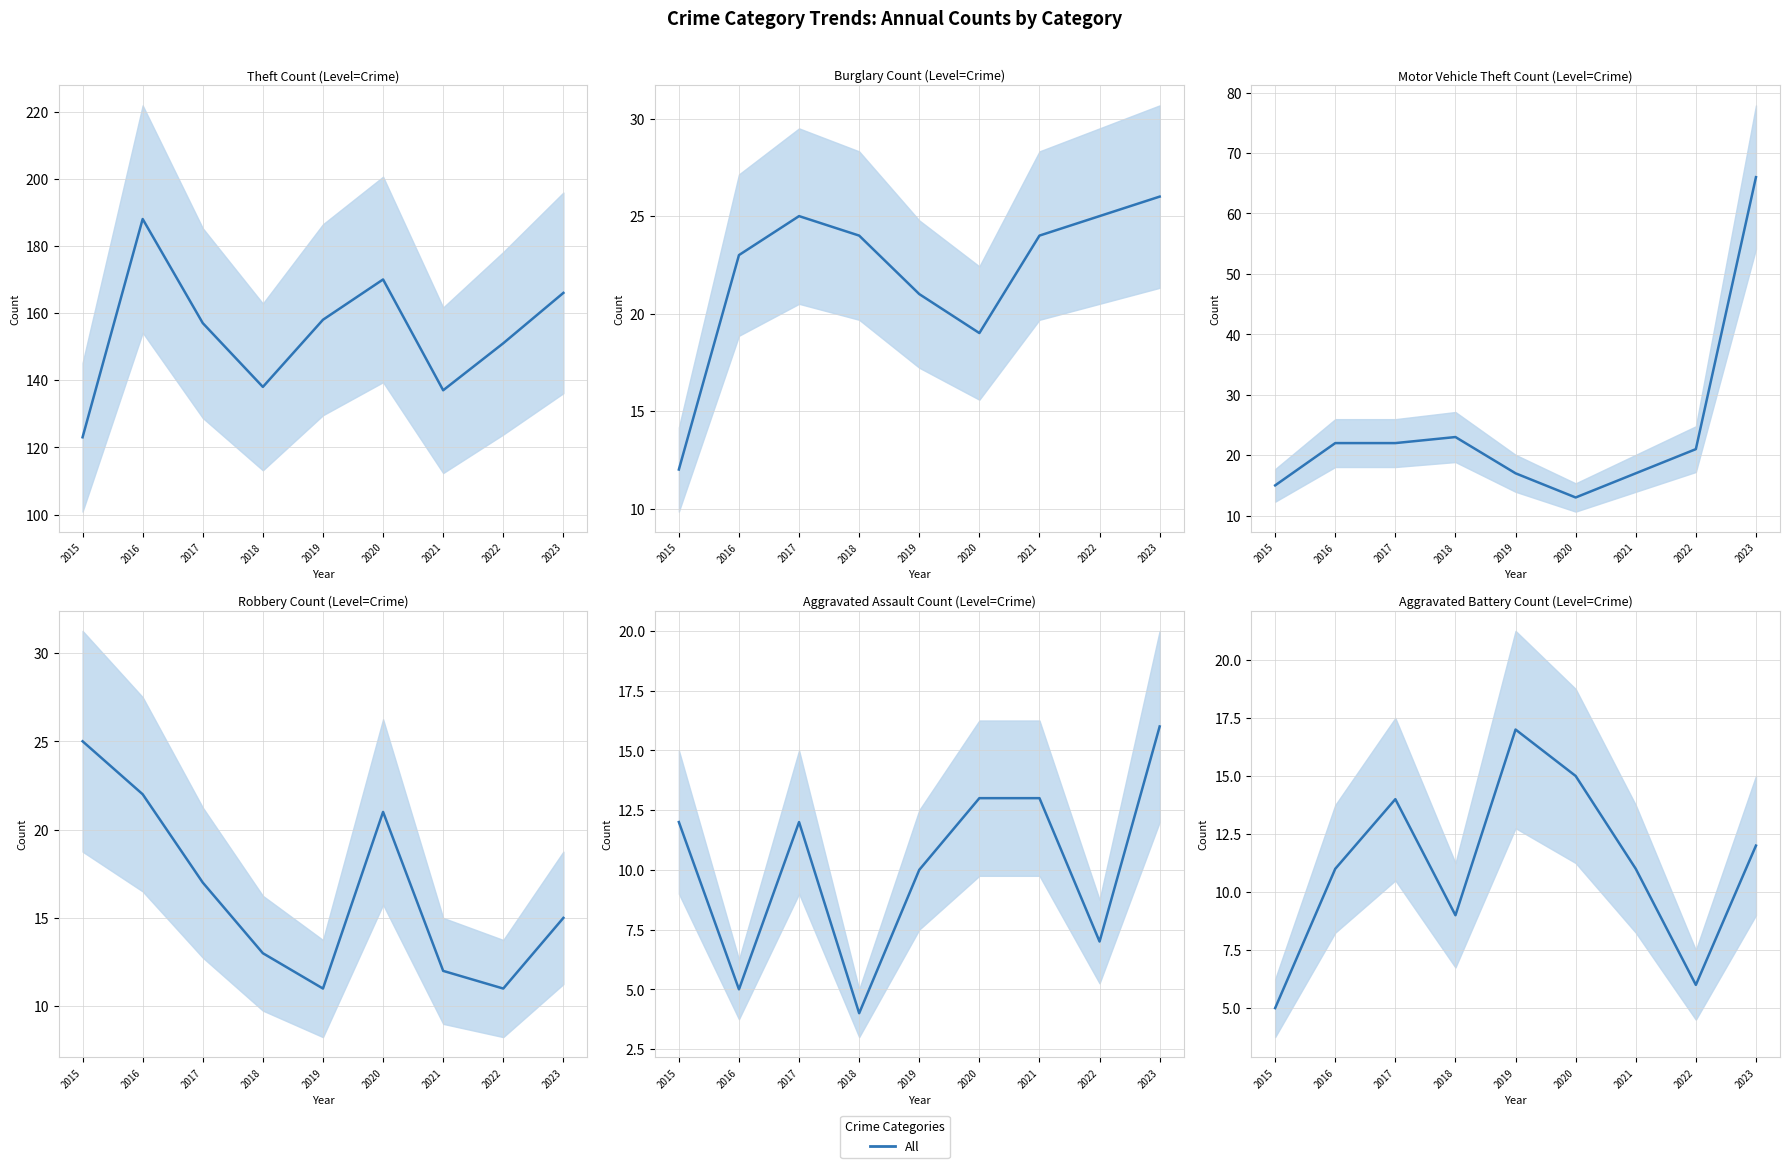

How many lines are shown in the chart?

1